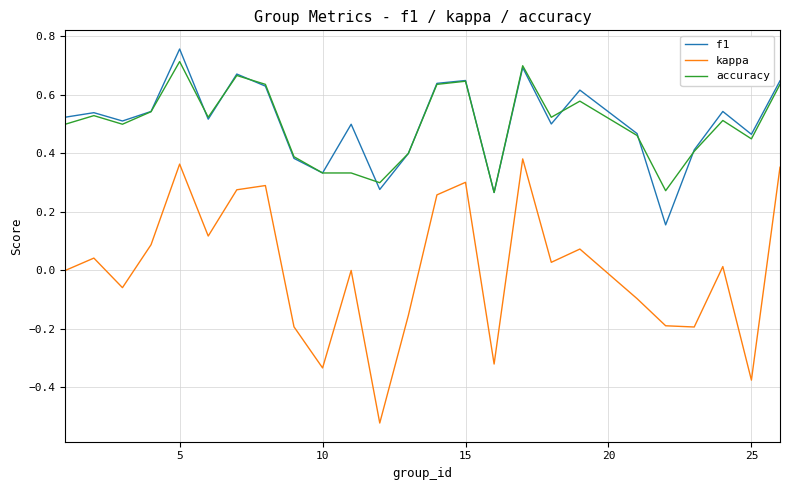

Which series has the largest range (max minus min)?

kappa